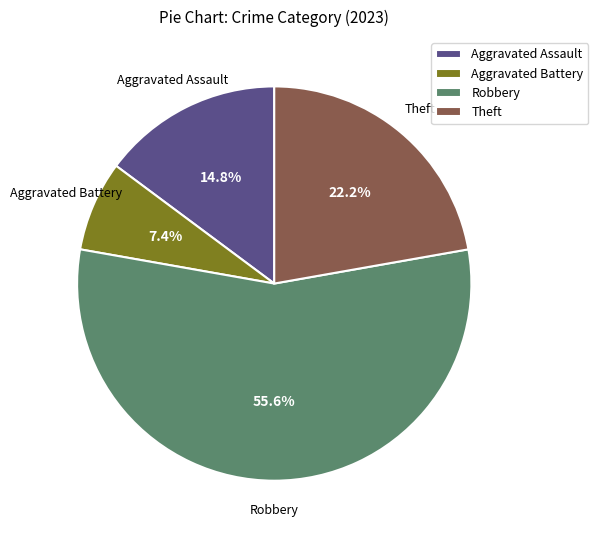

To the nearest percent, what percentage of the pie is Robbery?

56%